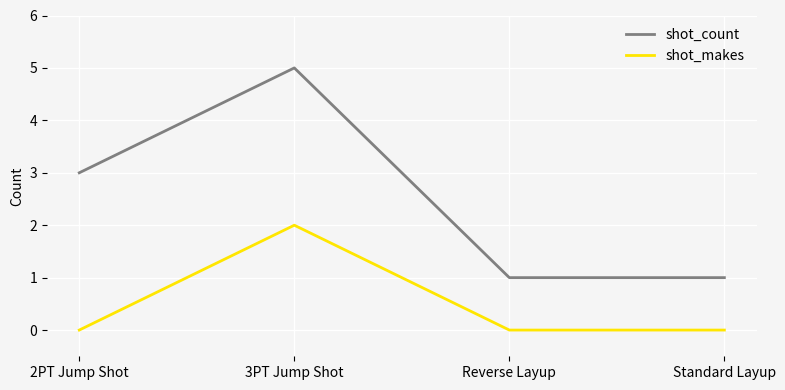

True or false: shot_count and shot_makes intersect in this chart.

False